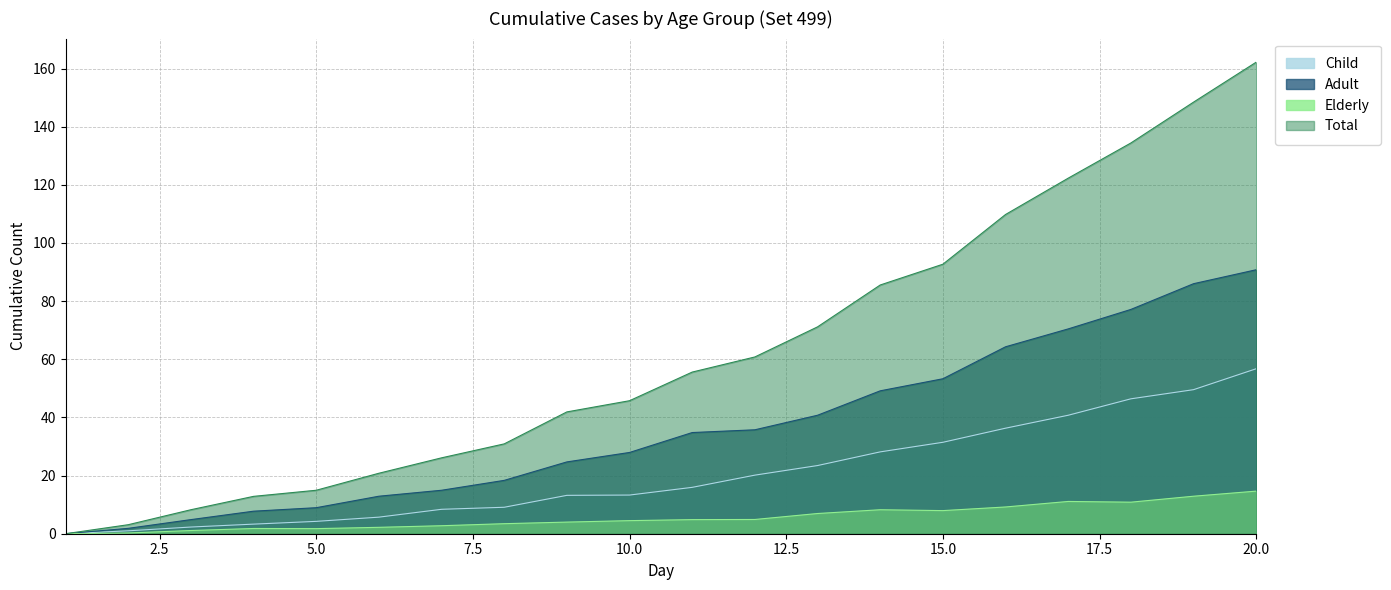

Where is Adult nearest to the value 45?

14